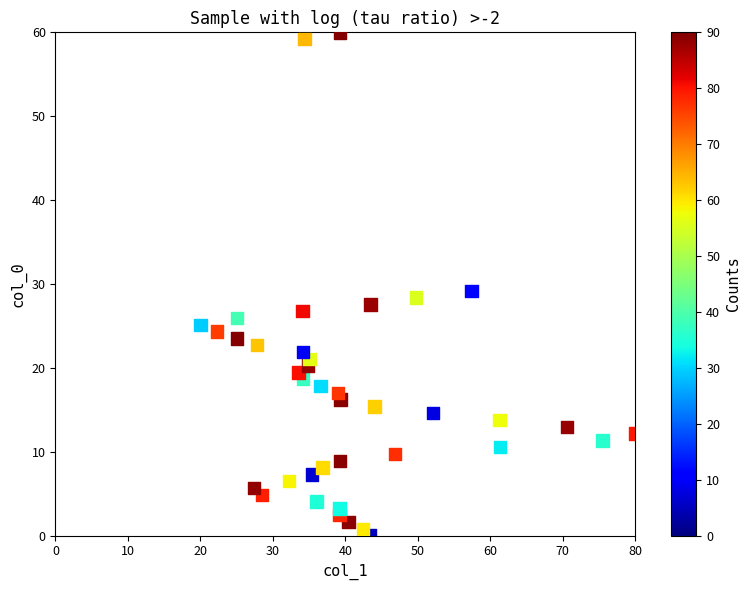

What Y value in the scatter plot is closest to 30?

29.2